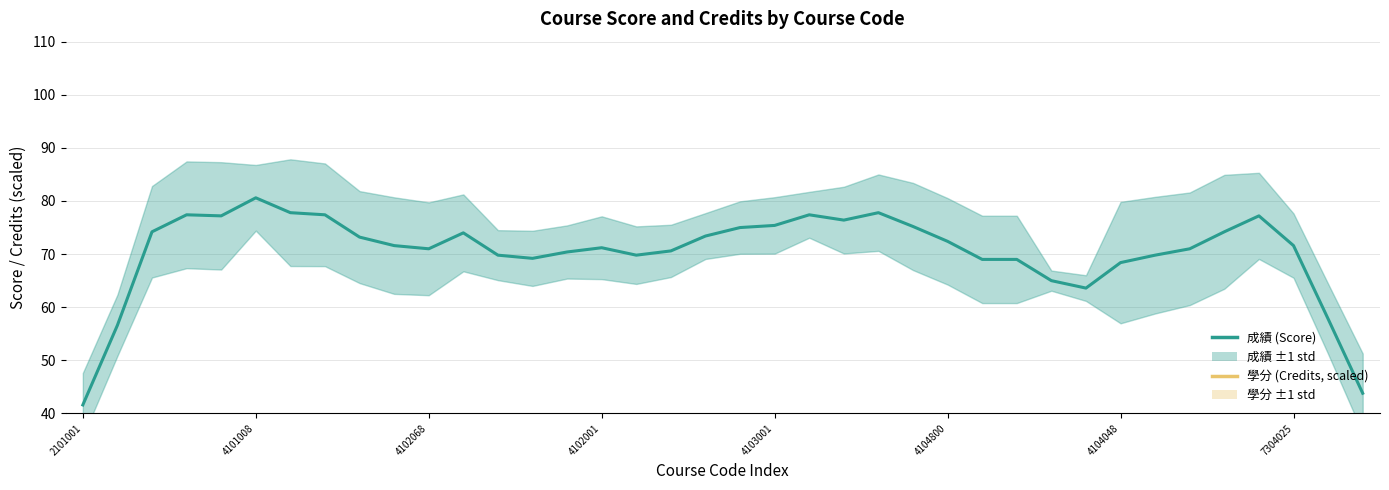

What is the sum of all 成績 (Score) values?

2677.0